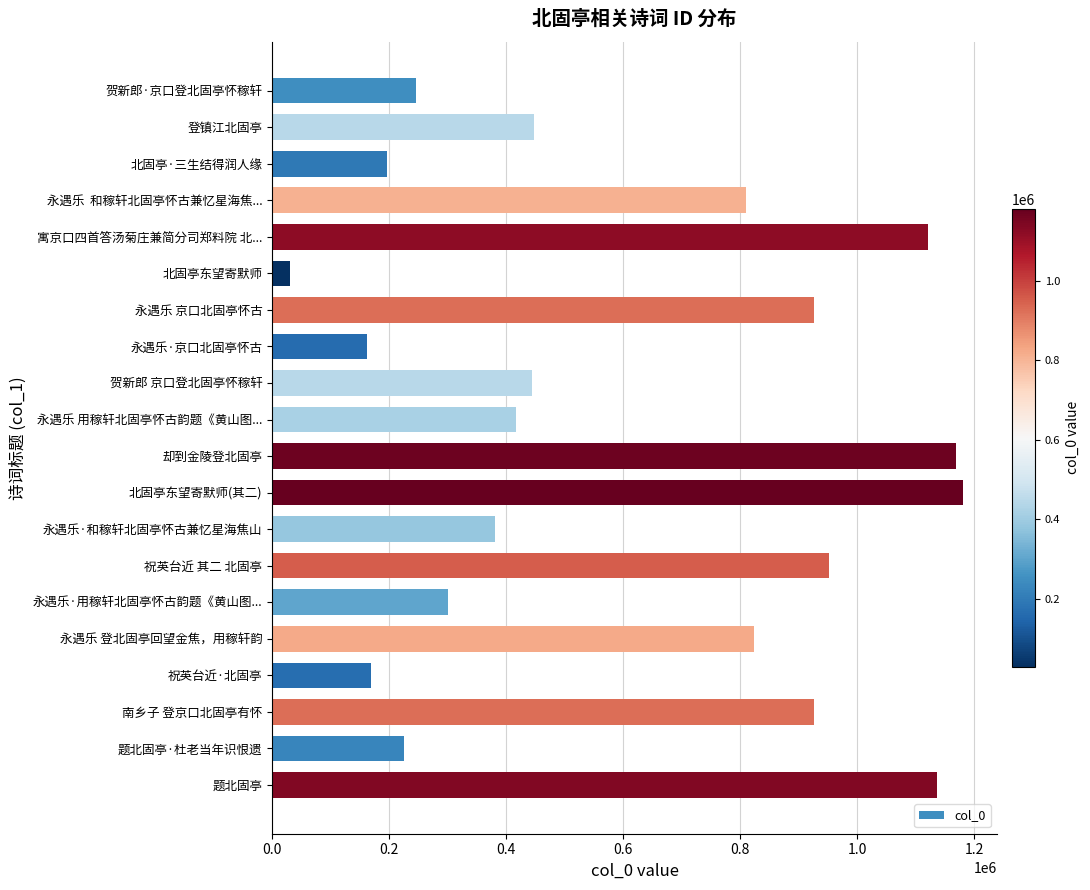

What is the smallest value displayed?

30363